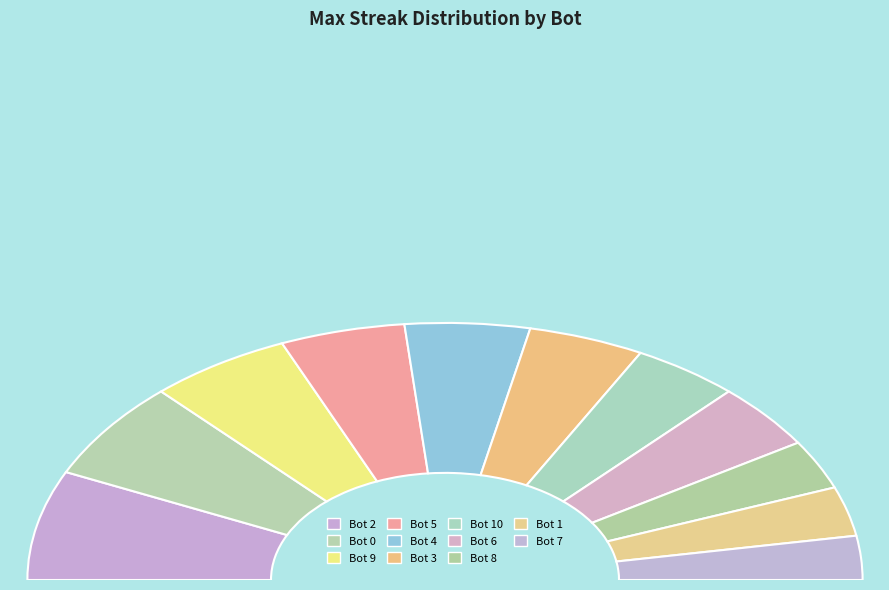

Is it true that Bot 8 is 14% of the pie?

False